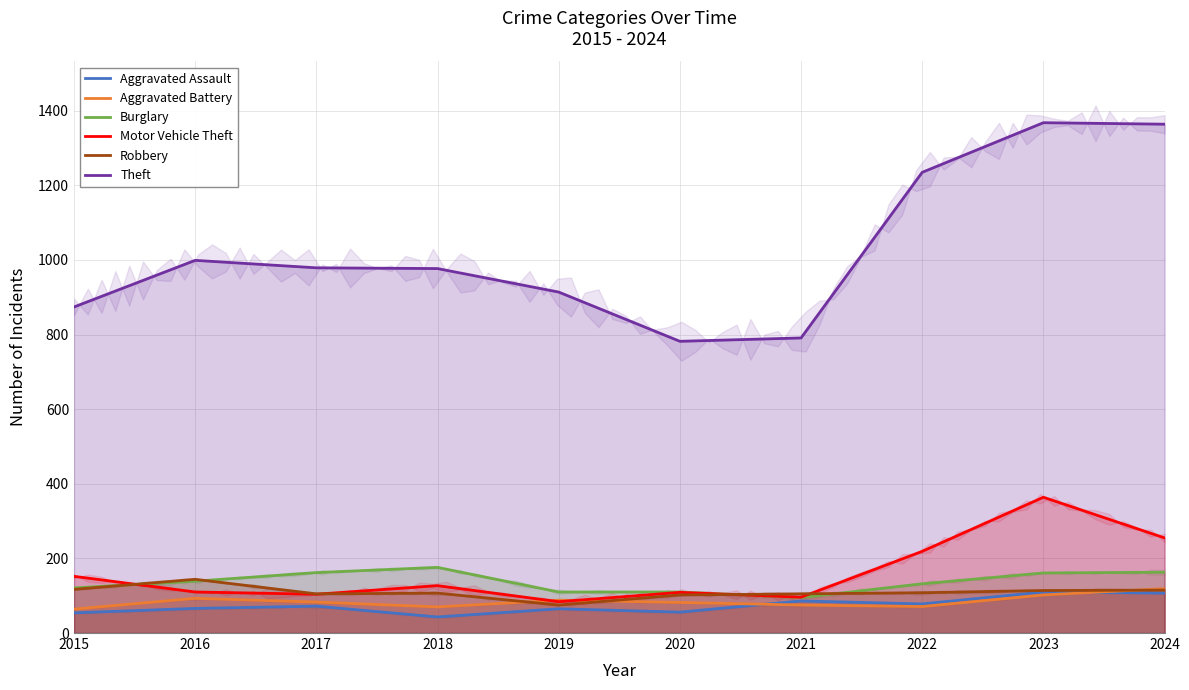

Where does the Motor Vehicle Theft series first go above 127?

2015